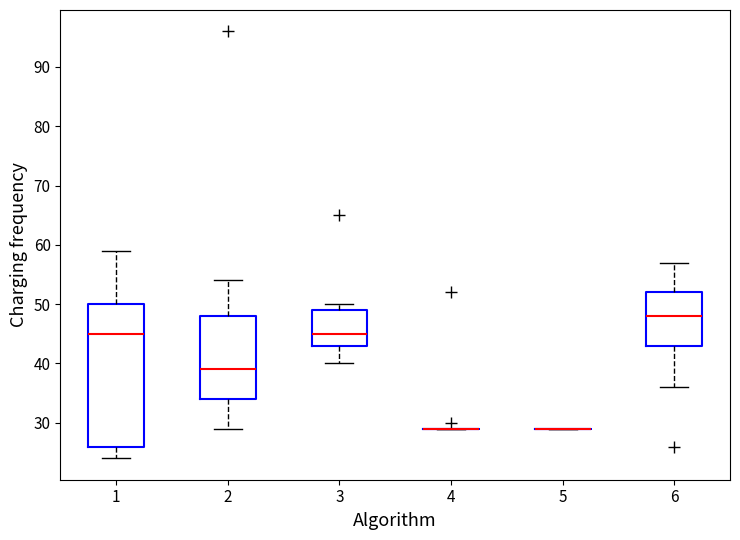

Comparing the boxes themselves (not the whiskers), which one is the tallest?

1